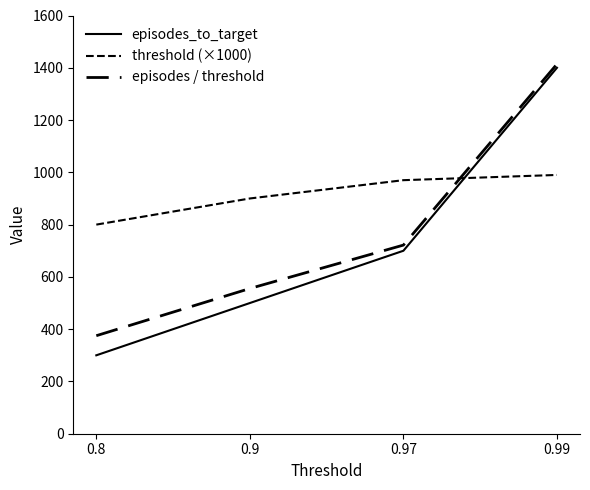

What is the difference between the episodes / threshold values at 0.8 and 0.99?

1039.1